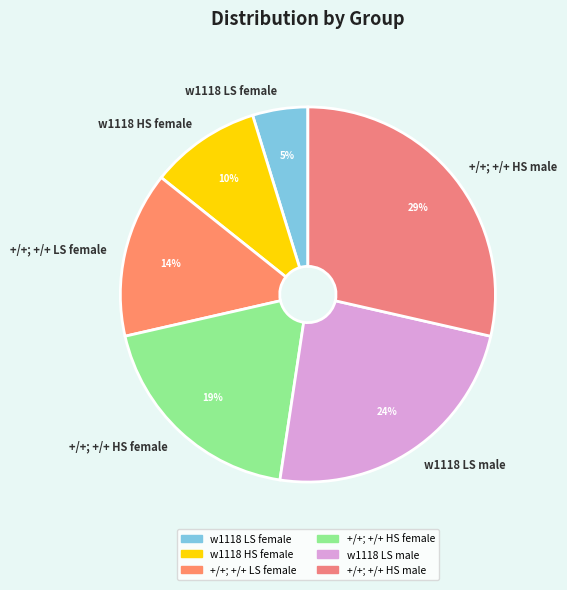

What percentage is the +/+; +/+ HS male slice, to the nearest percent?

29%